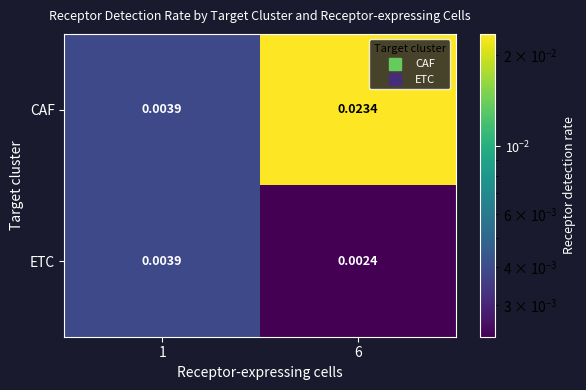

Which series has the largest total across all categories?

CAF